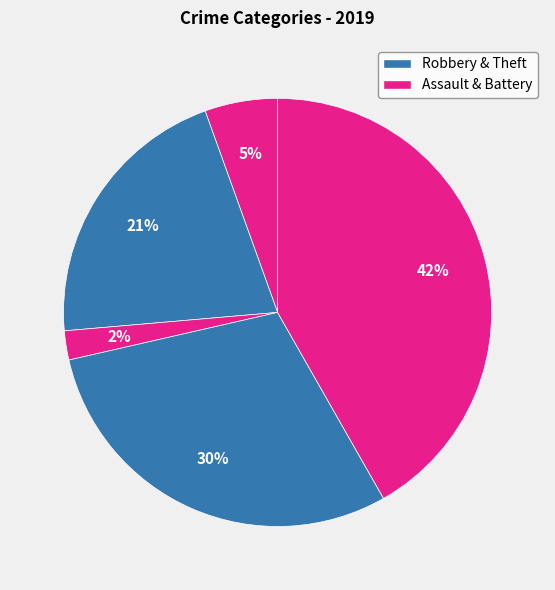

How many slices are in this pie chart?

5